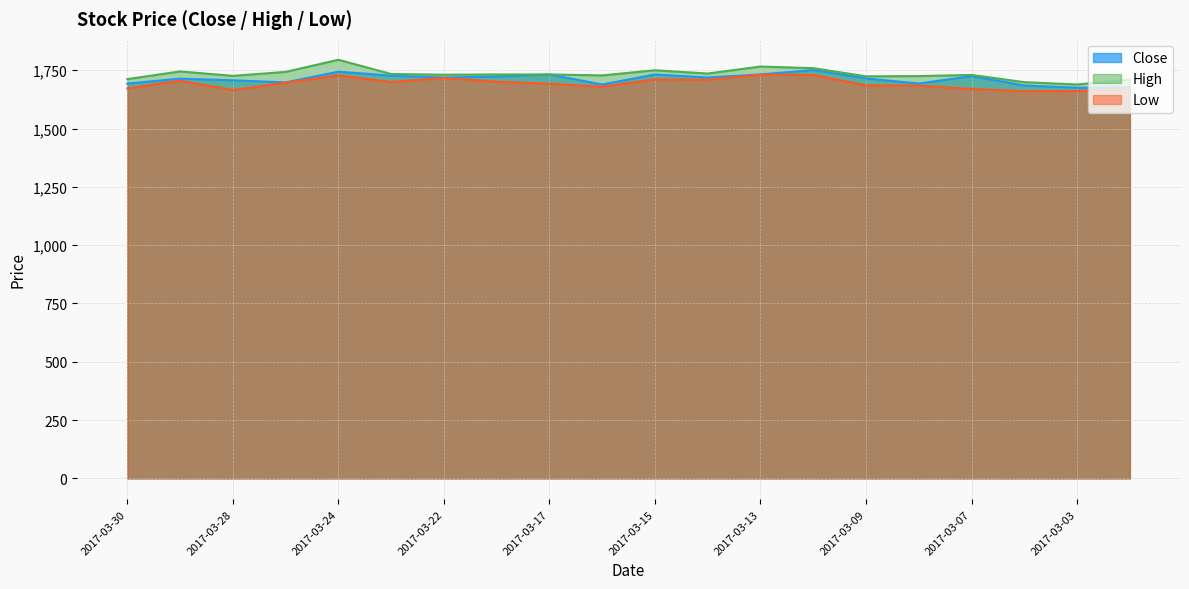

True or false: Low has a value of 1099 at 2017-03-16.

False